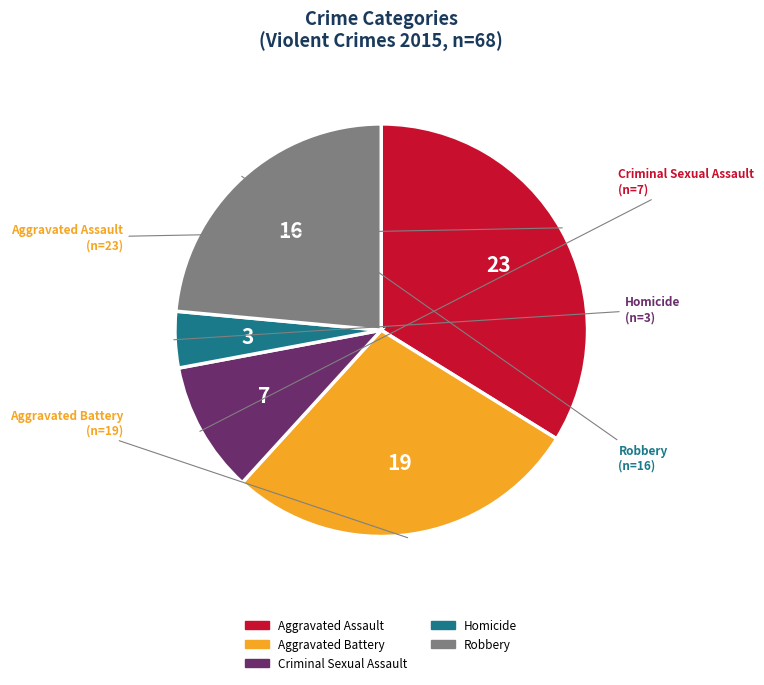

Rank the categories by value from lowest to highest.

Homicide, Criminal Sexual Assault, Robbery, Aggravated Battery, Aggravated Assault